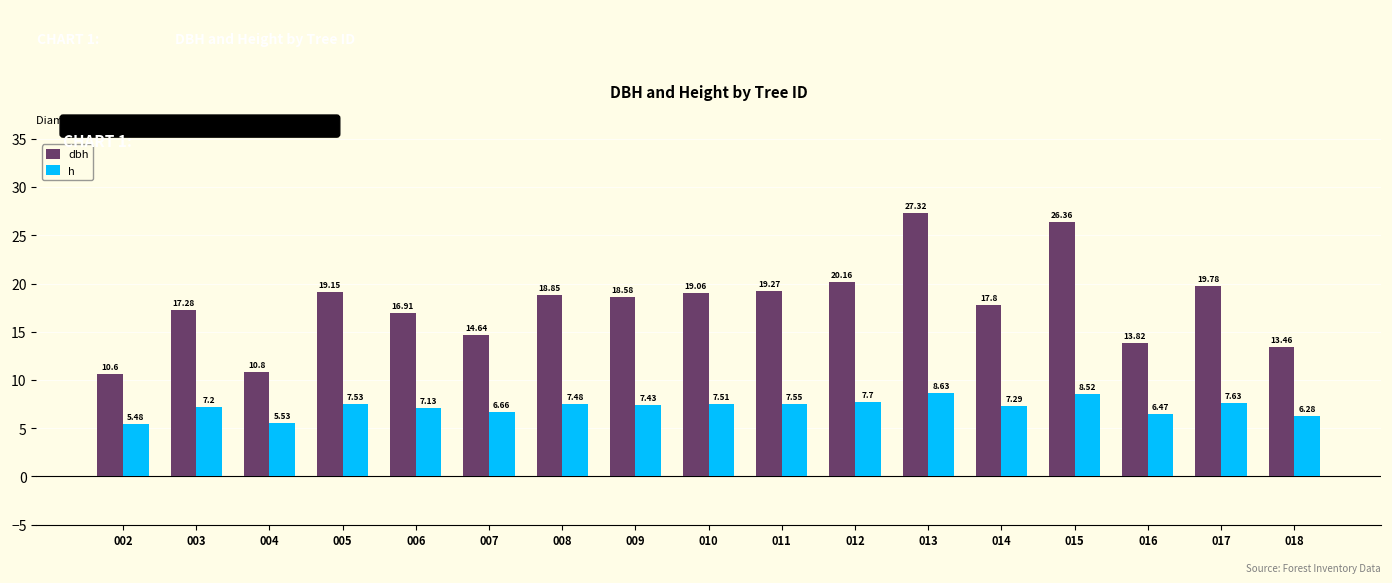

Are the bars horizontal?

No